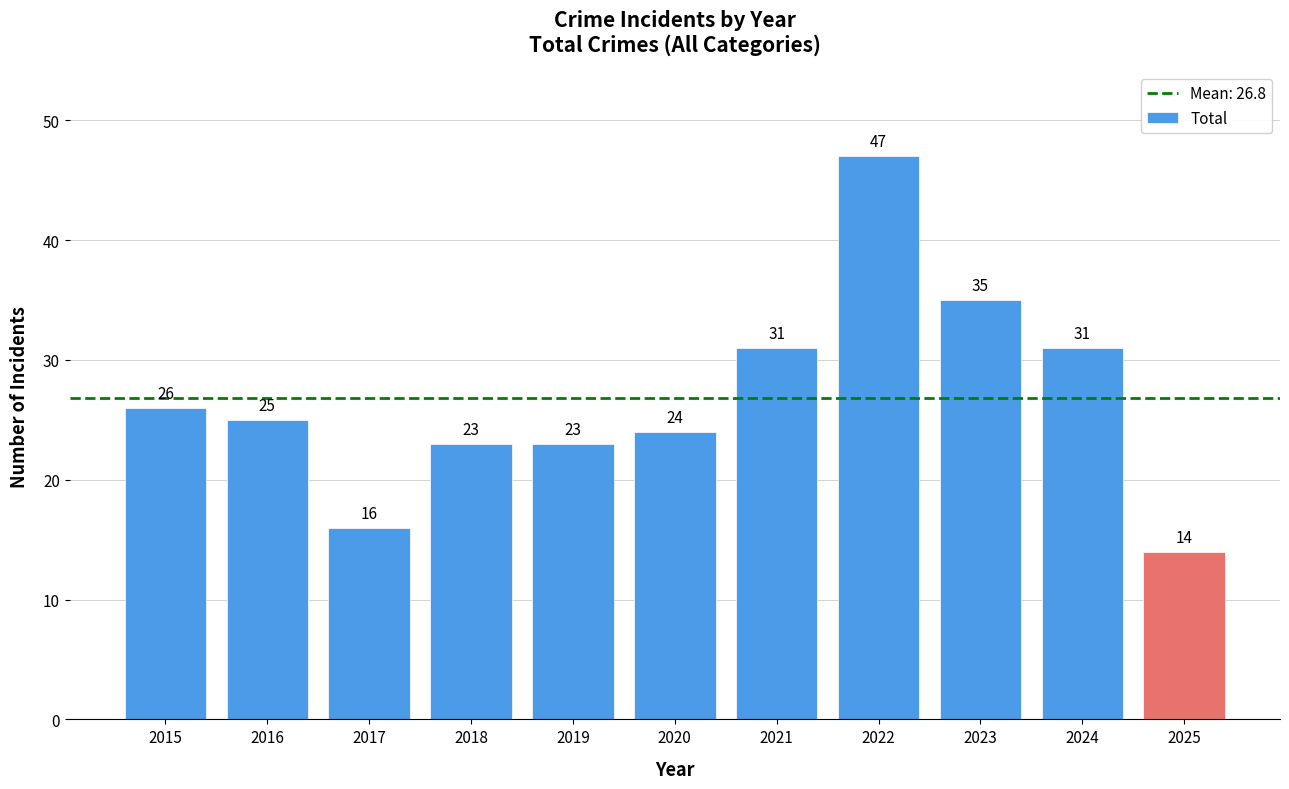

What is the difference between the values at 2022 and 2018?

24